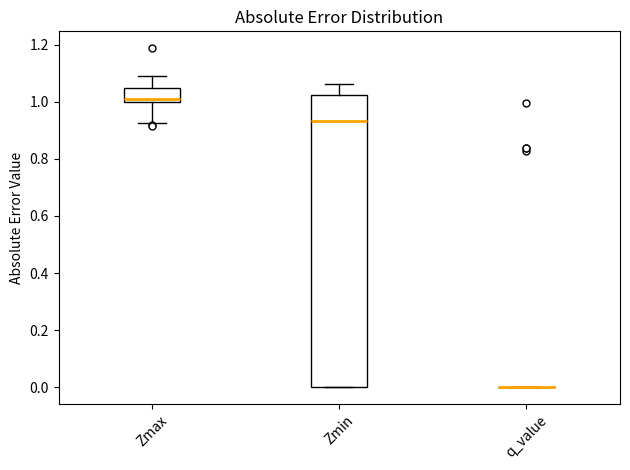

Reading left to right, read every box against the y-axis: the position of its median line, the range the box covers, and the ends of its whiskers. The values are not printed on the chart, so give them approximately, as read against the axis.

Zmax: median 1.02, box 1.00 to 1.04, whiskers 0.92 to 1.10
Zmin: median 0.94, box 0.00 to 1.02, whiskers 0.00 to 1.06
q_value: box collapsed to a line at 0.00, whiskers 0.00 to 0.00